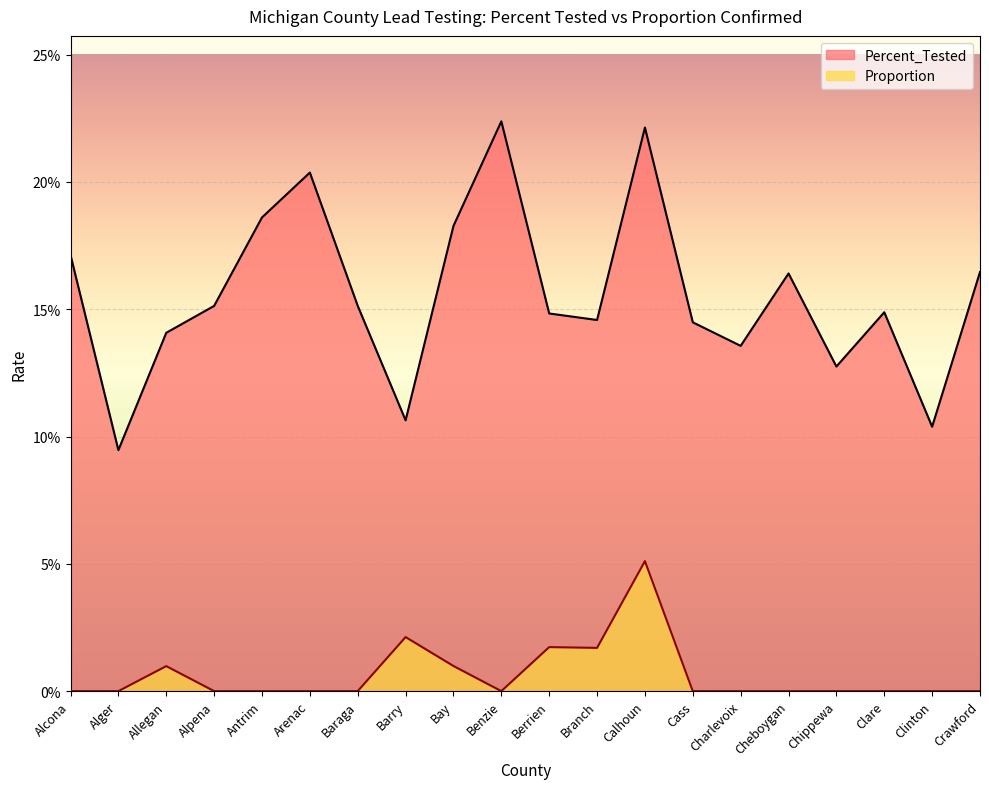

List the series in order of their overall mean, highest first.

Percent_Tested, Proportion